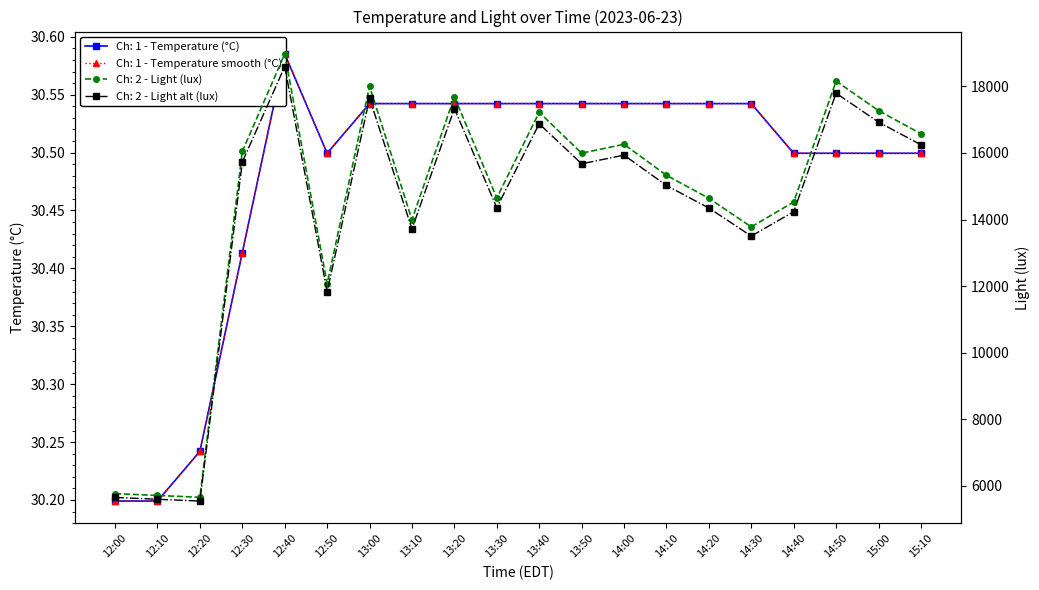

What is the average value of the Ch: 1 - Temperature (°C) series?

30.5